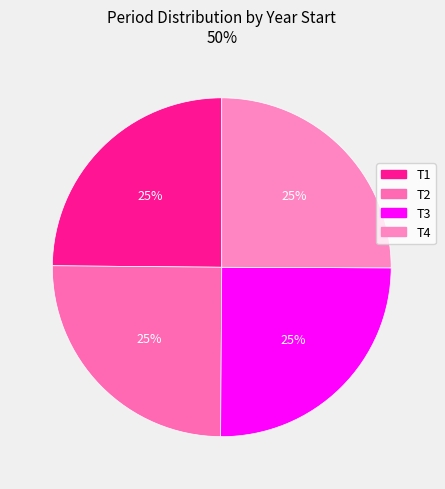

What is the largest slice in the pie chart?

T4